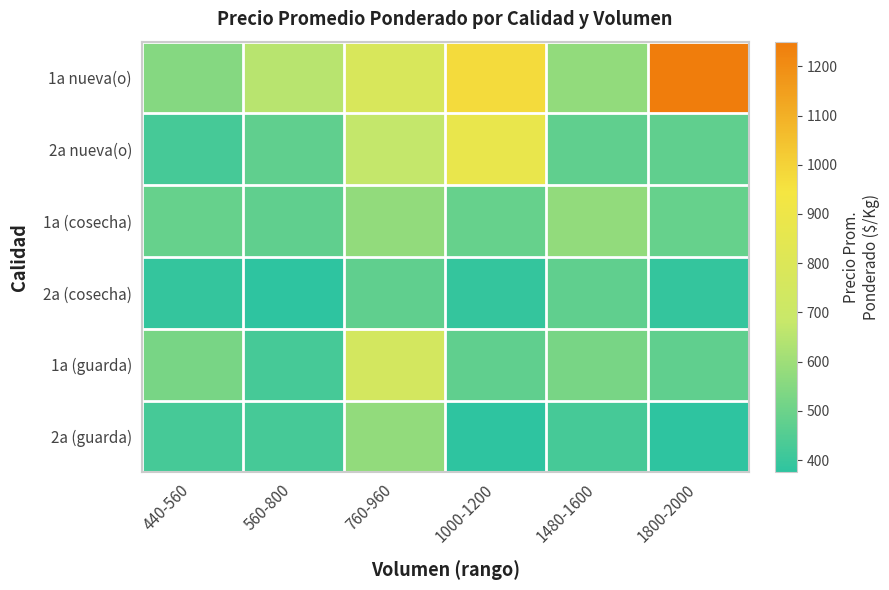

Reading left to right, list all the values displayed in this chart.

1a nueva(o): 440-560=550	560-800=650	760-960=775	1000-1200=975	1480-1600=575	1800-2000=1250
2a nueva(o): 440-560=425	560-800=475	760-960=675	1000-1200=875	1480-1600=475	1800-2000=475
1a (cosecha): 440-560=490	560-800=475	760-960=575	1000-1200=490	1480-1600=575	1800-2000=490
2a (cosecha): 440-560=390	560-800=375	760-960=475	1000-1200=390	1480-1600=475	1800-2000=390
1a (guarda): 440-560=525	560-800=425	760-960=750	1000-1200=475	1480-1600=525	1800-2000=475
2a (guarda): 440-560=425	560-800=425	760-960=575	1000-1200=375	1480-1600=425	1800-2000=375